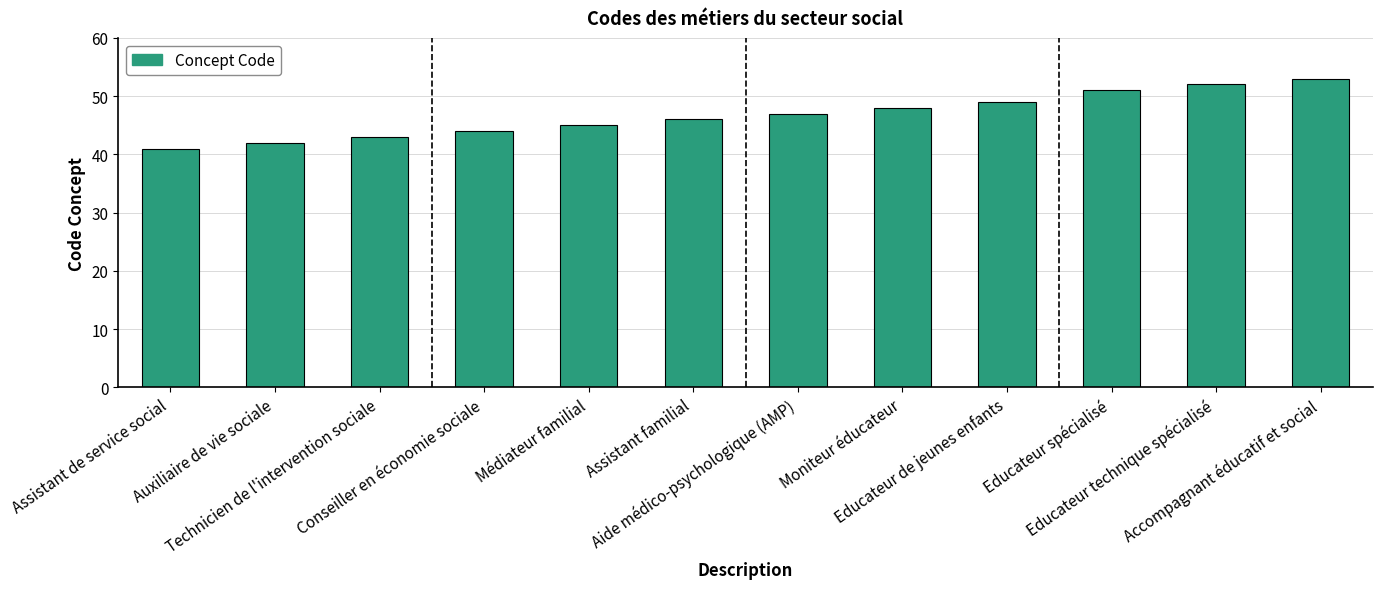

What is the smallest value displayed?

41